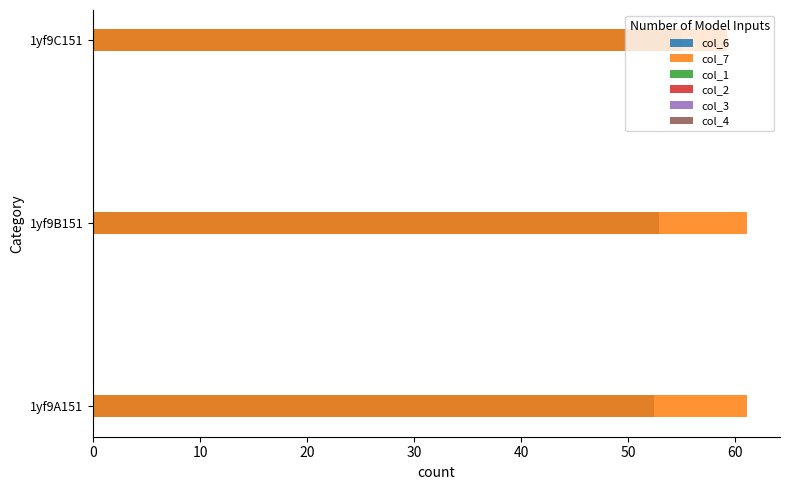

Does the chart contain stacked bars?

No